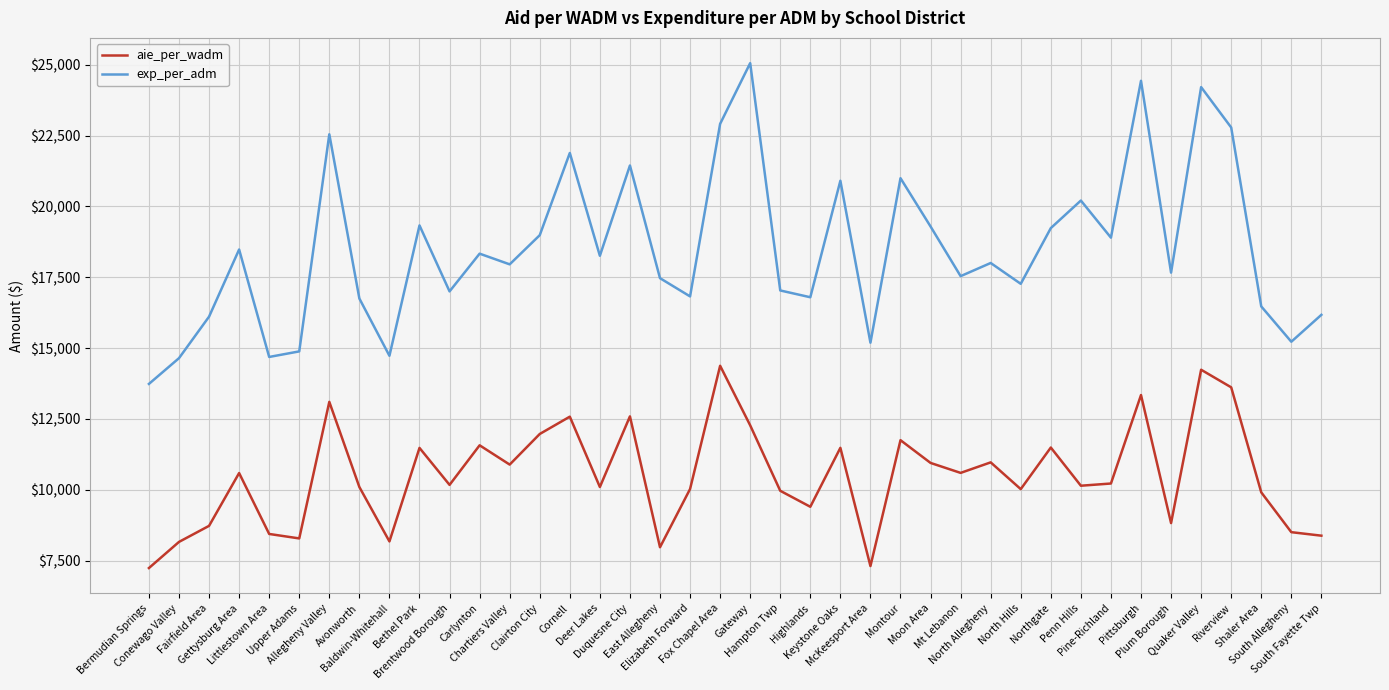

True or false: aie_per_wadm and exp_per_adm cross at least once.

False